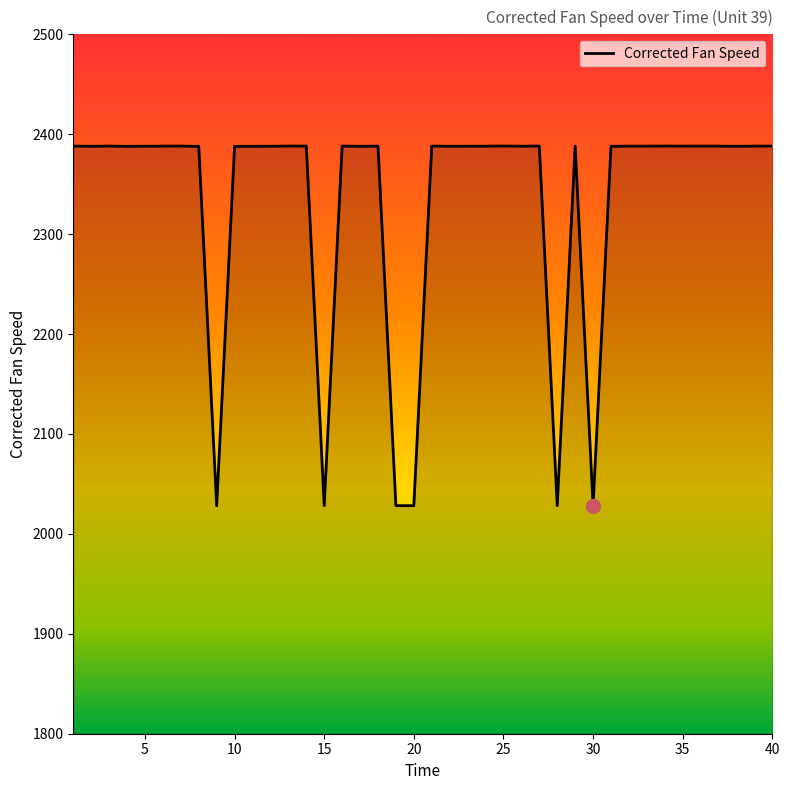

What is the difference between the maximum and minimum values?

360.0